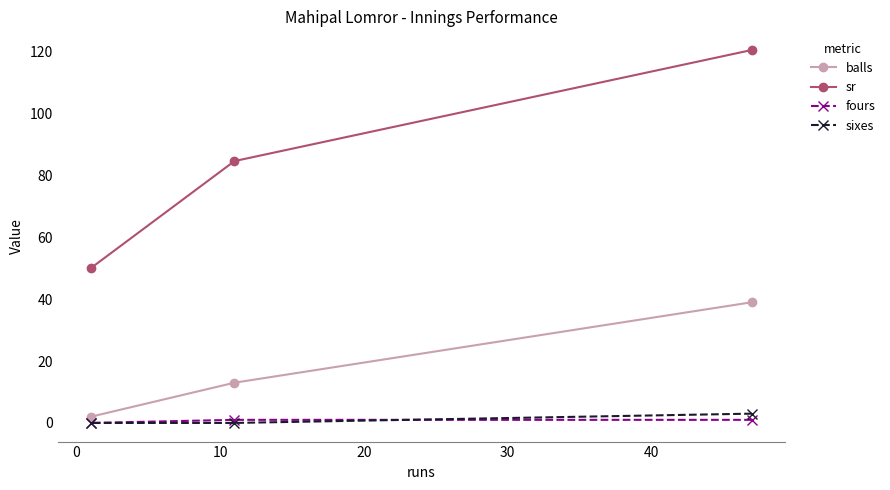

What is the value of the sr point at the 2nd from the left?

84.6